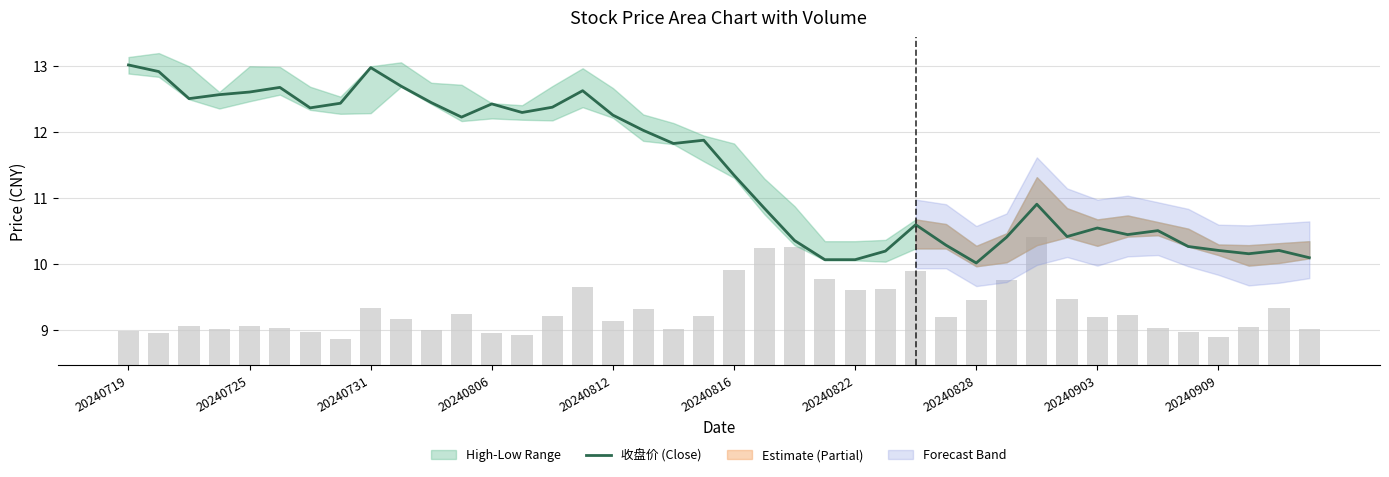

The value of 收盘价 (Close) at 20240816 is 11.3. True or false?

True